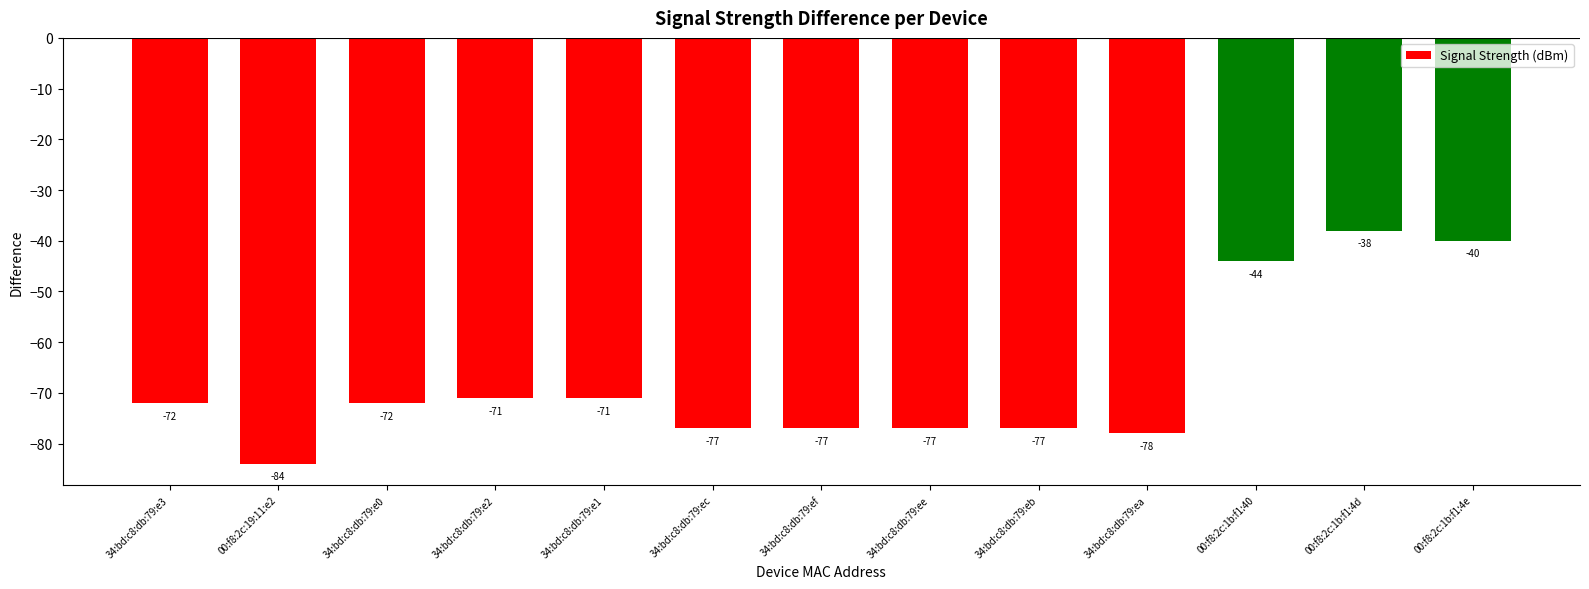

Which has a higher value, 34:bd:c8:db:79:ea or 34:bd:c8:db:79:ec?

34:bd:c8:db:79:ec